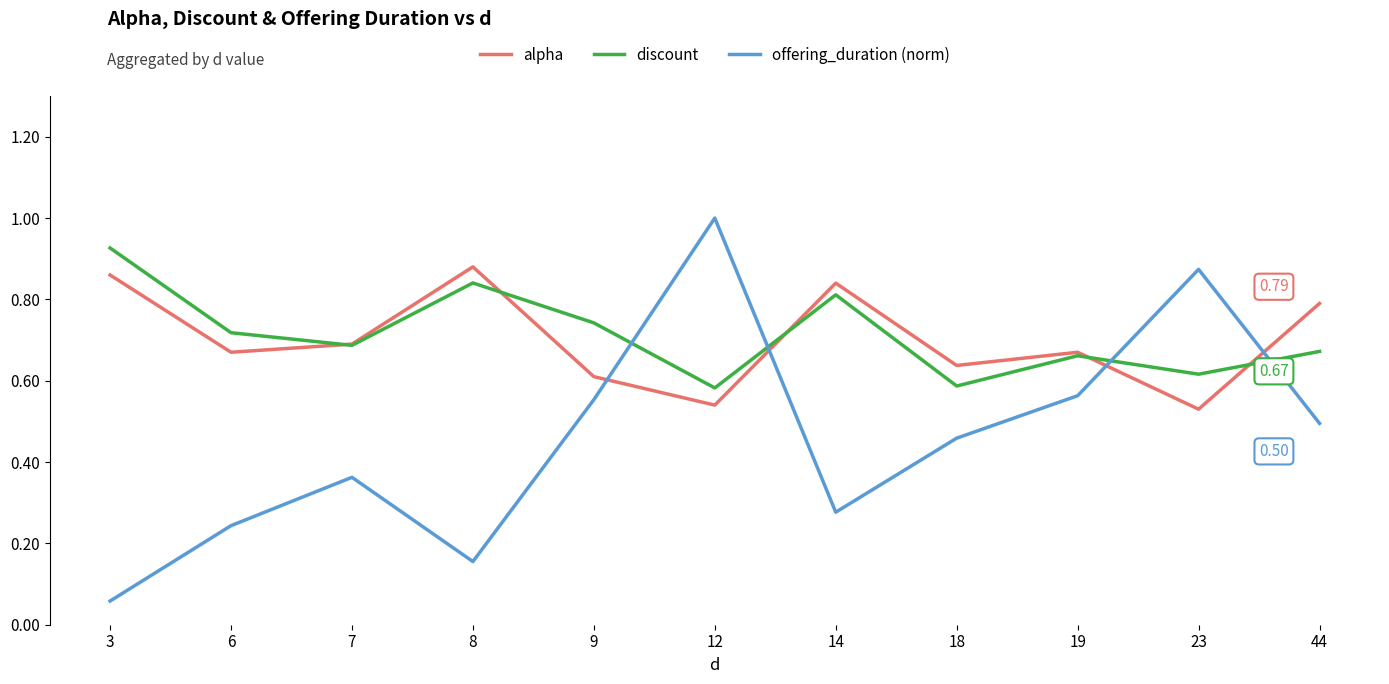

At which category is the sum across all series the highest?

12